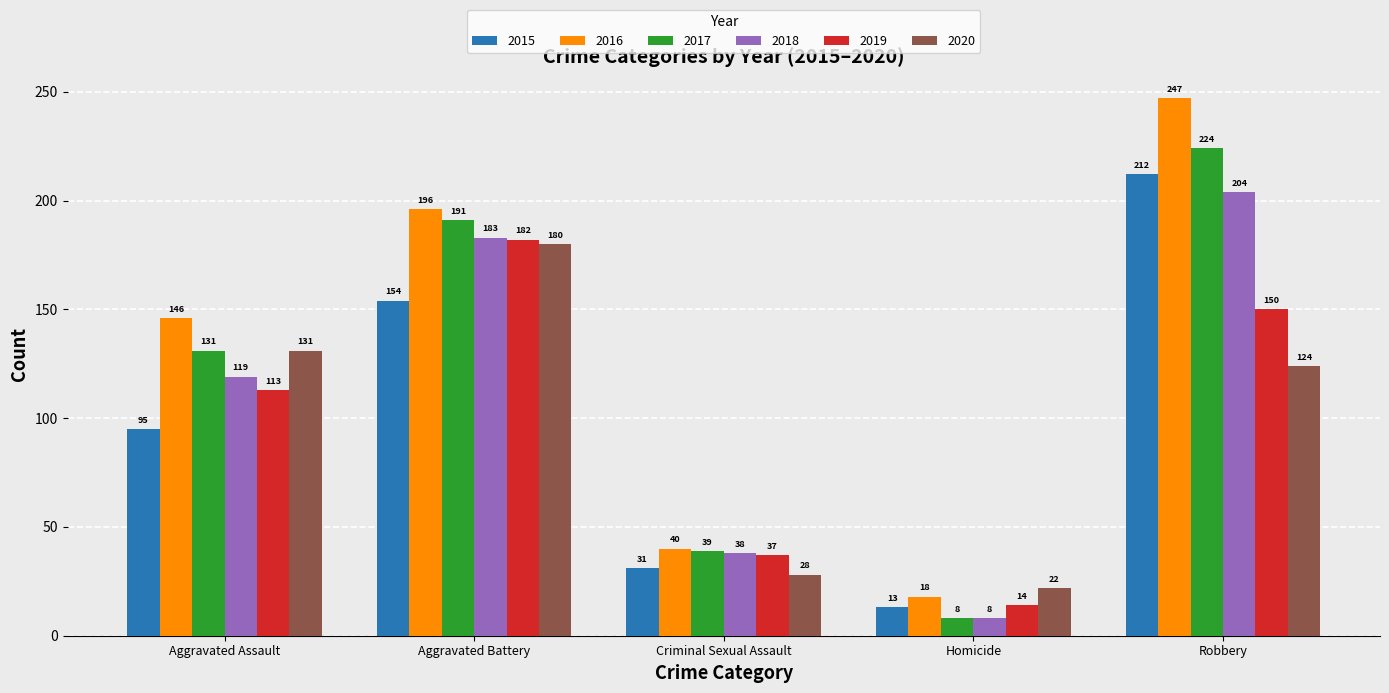

Which series has the largest total across all categories?

2016